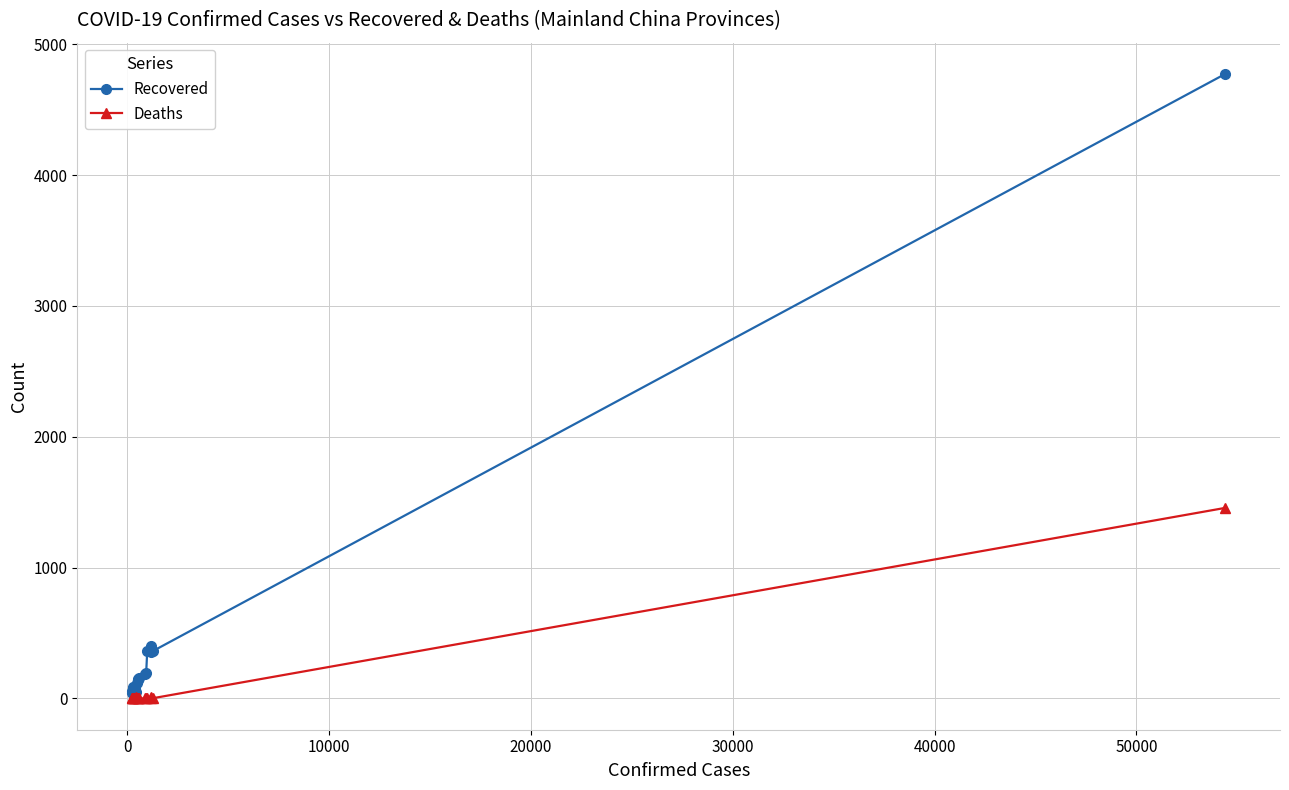

What are all the series names shown in the legend?

Recovered, Deaths